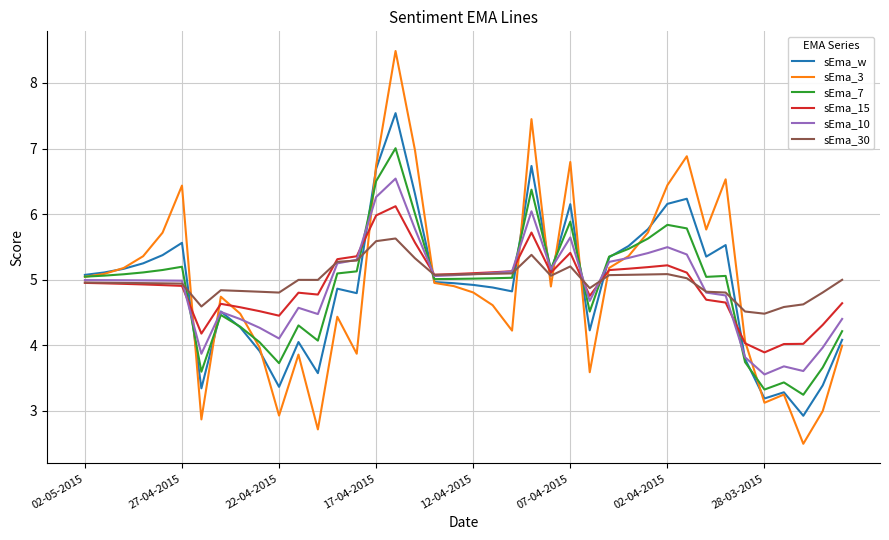

Which series has the largest total across all categories?

sEma_30